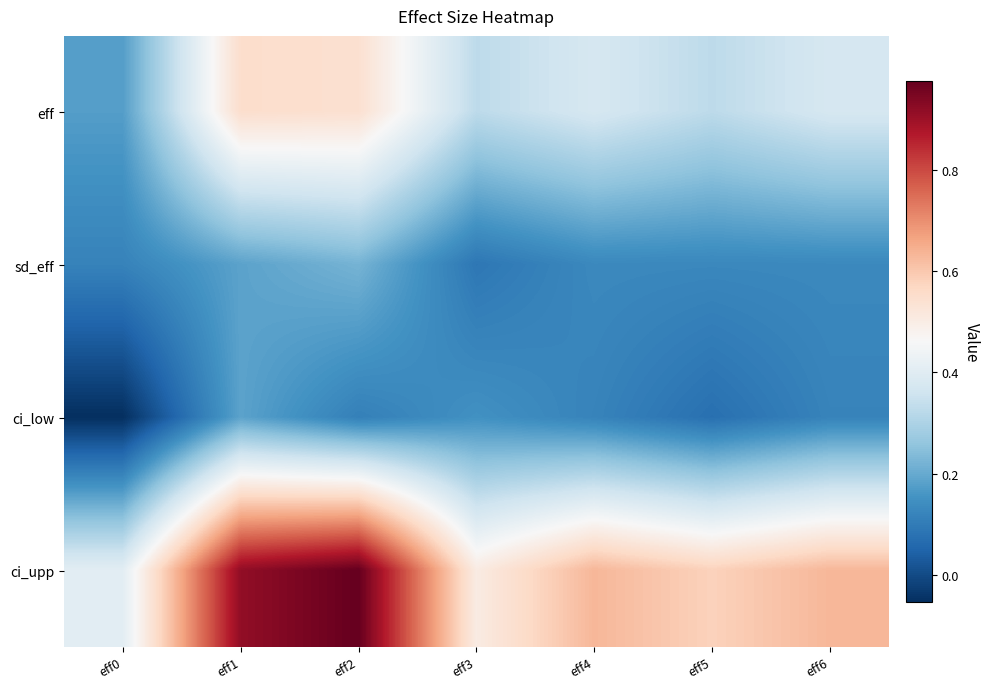

What is the total value across all series at eff0?

0.6